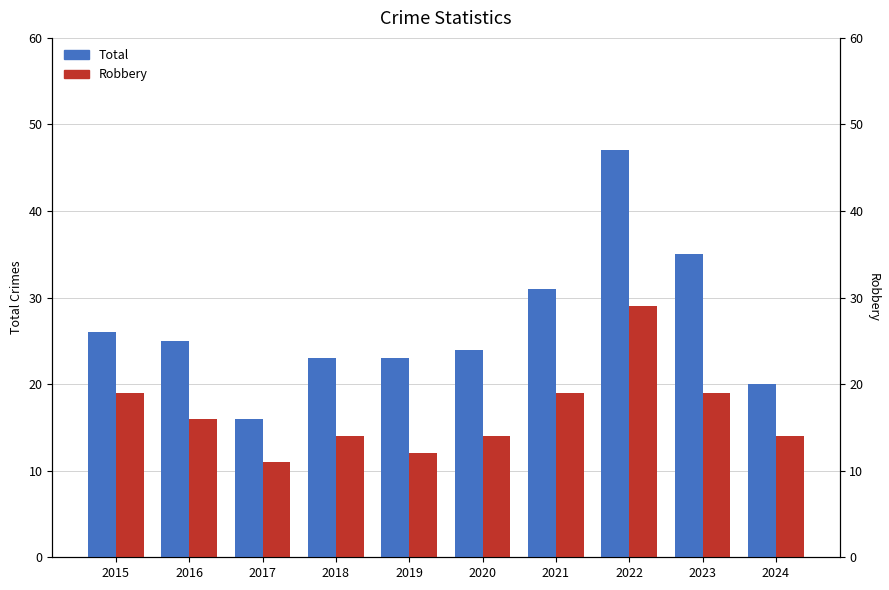

At which category is the sum across all series the highest?

2022